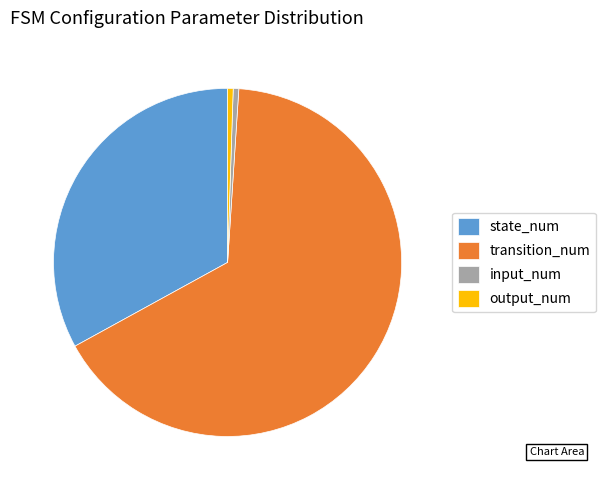

What is the largest slice in the pie chart?

transition_num